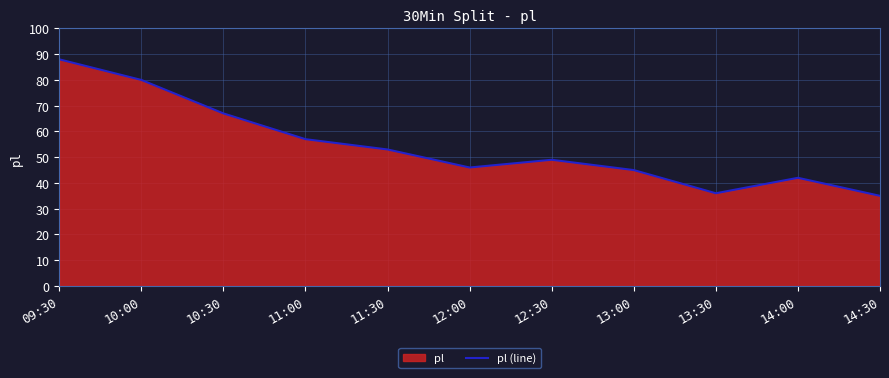

How many points are lower than both their immediate neighbors (excluding endpoints)?

2